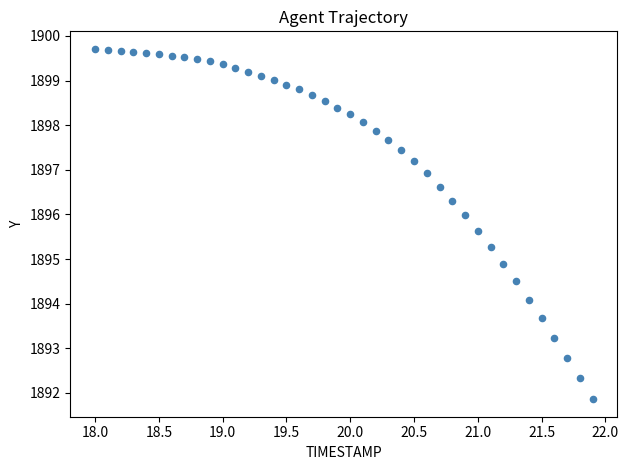

What is the range of X values (max minus min)?

3.9